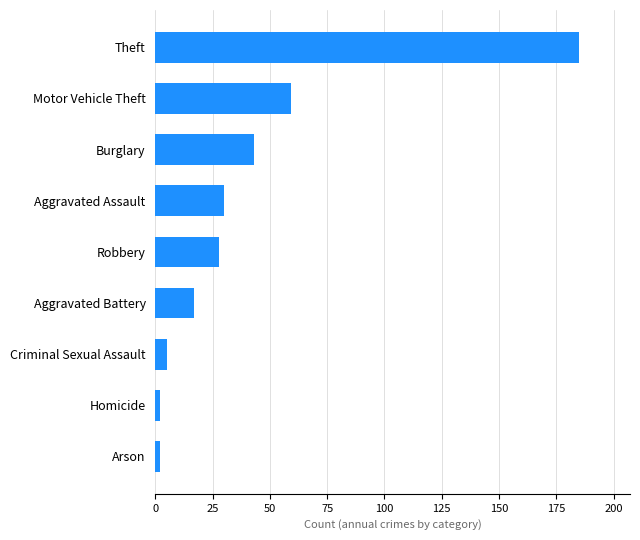

What is the greatest value displayed?

185